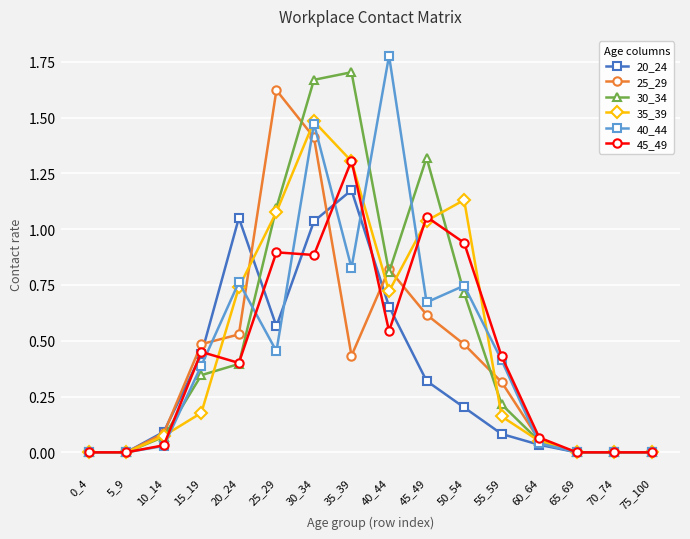

True or false: 45_49 has more than 1 interior local peaks.

True